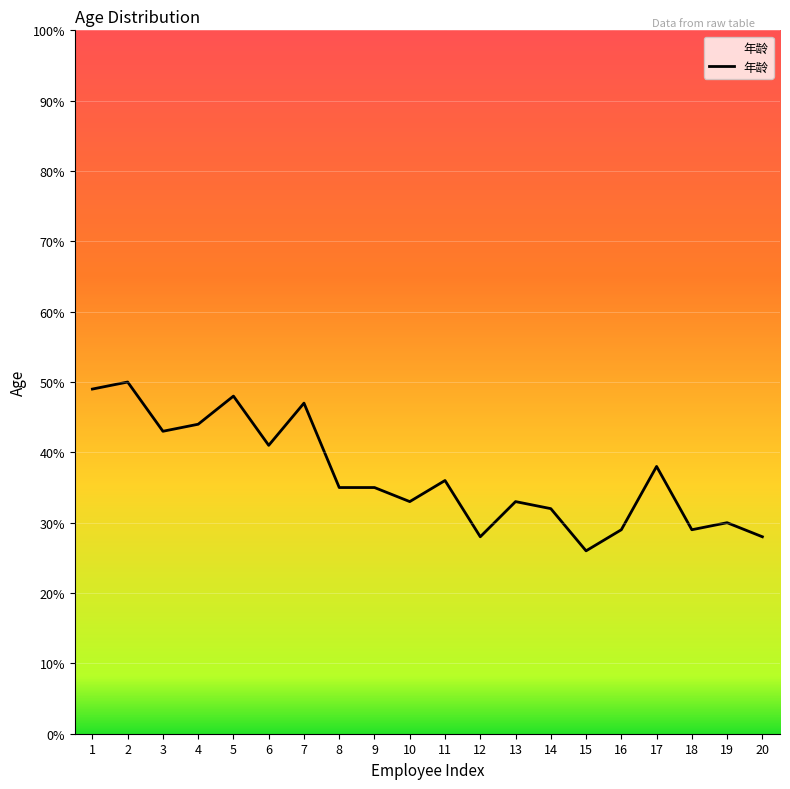

What is the smallest value displayed?

26